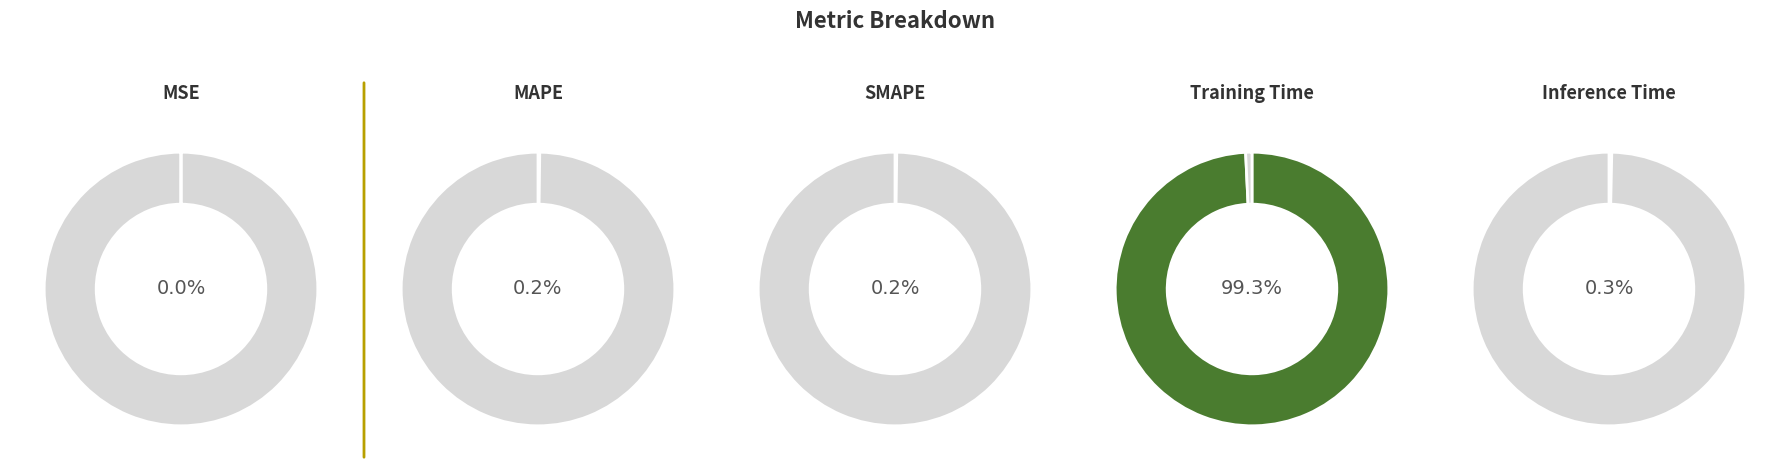

Is the sum of MAPE and SMAPE greater than half?

No